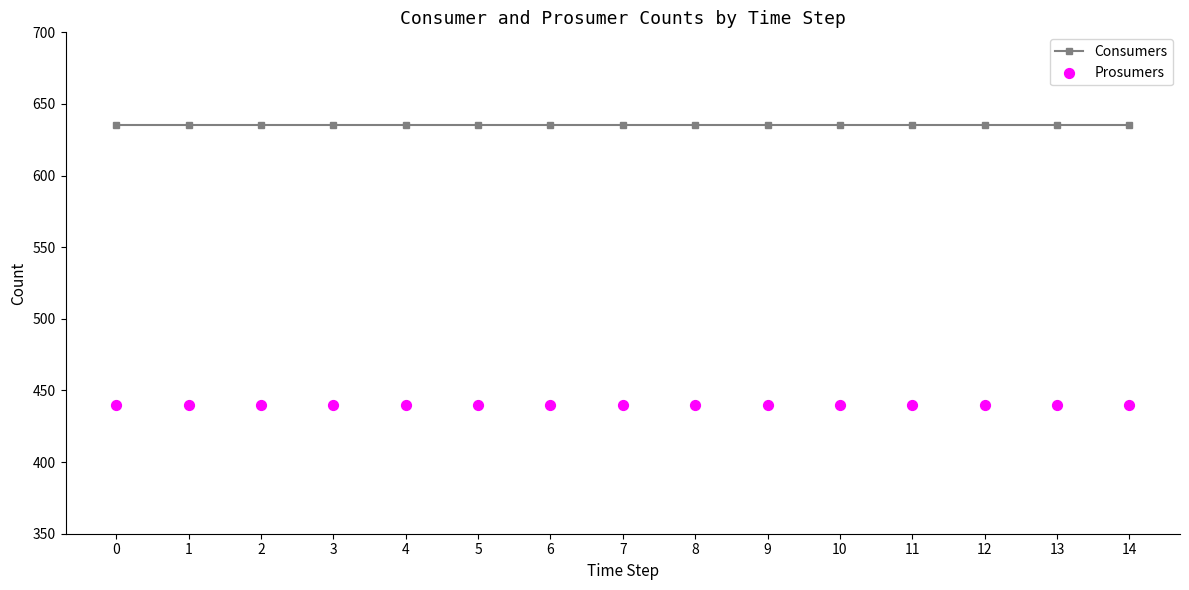

Which series has the largest total across all categories?

Consumers